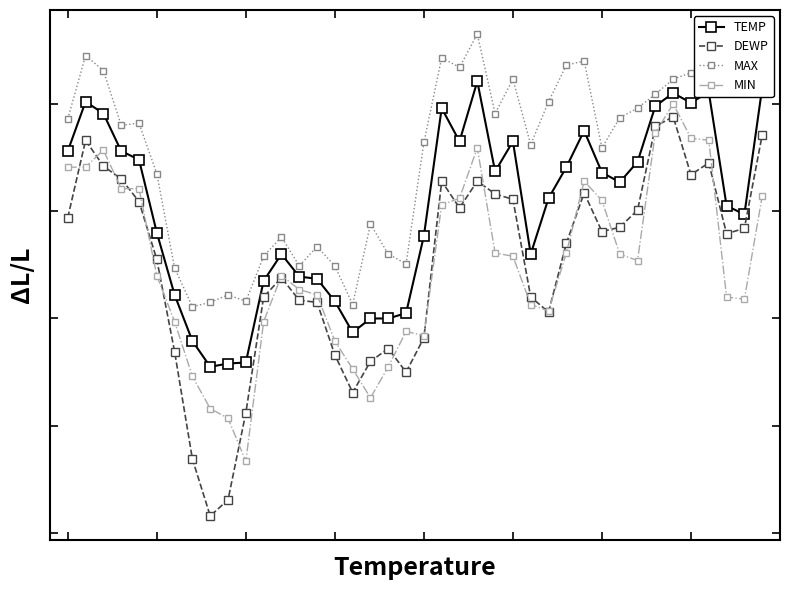

At which label is MIN closest to 33?

13